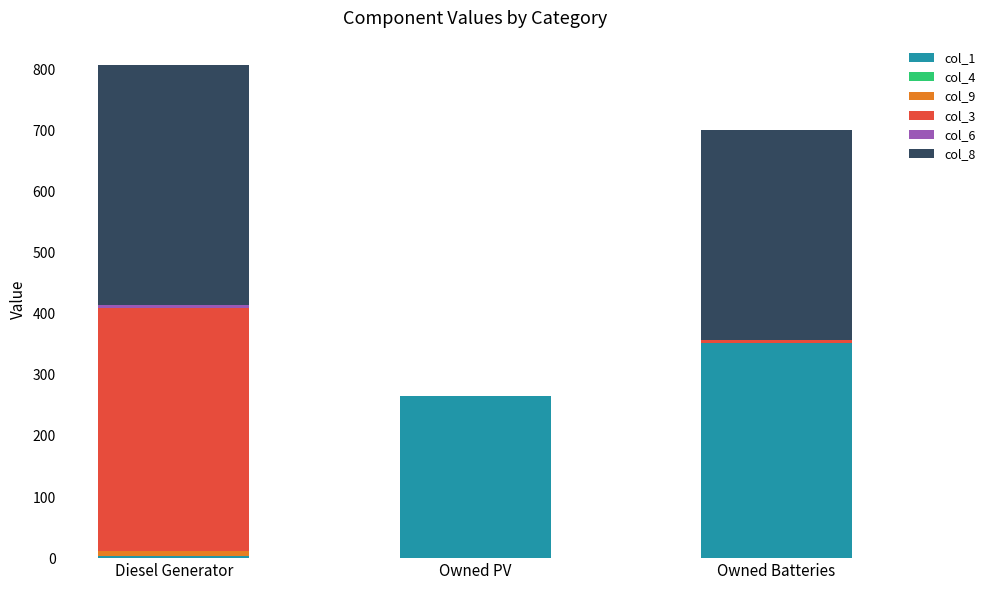

Is it true that col_1 equals 501 at Owned Batteries?

False